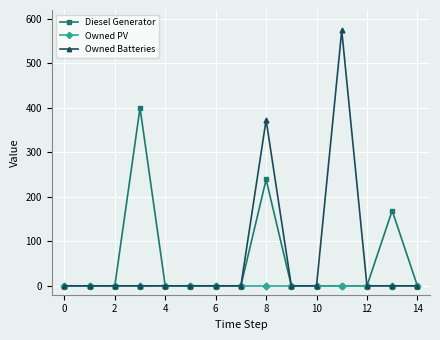

Rank the series by their maximum value, from highest to lowest.

Owned Batteries, Diesel Generator, Owned PV